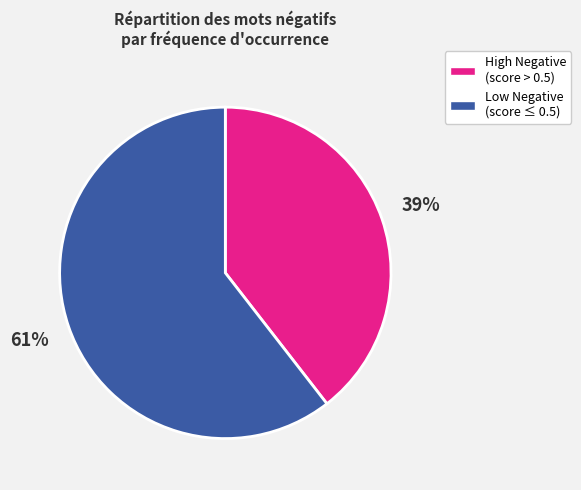

Does any single category account for the majority?

Yes